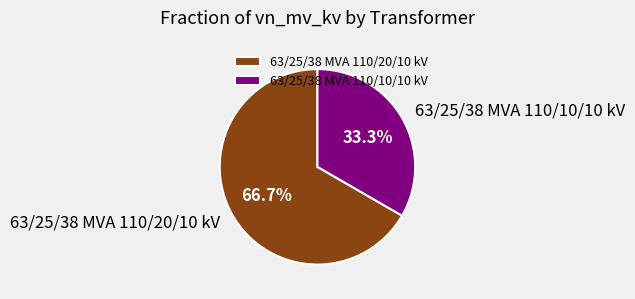

What percentage is the 63/25/38 MVA 110/20/10 kV slice, to the nearest percent?

67%